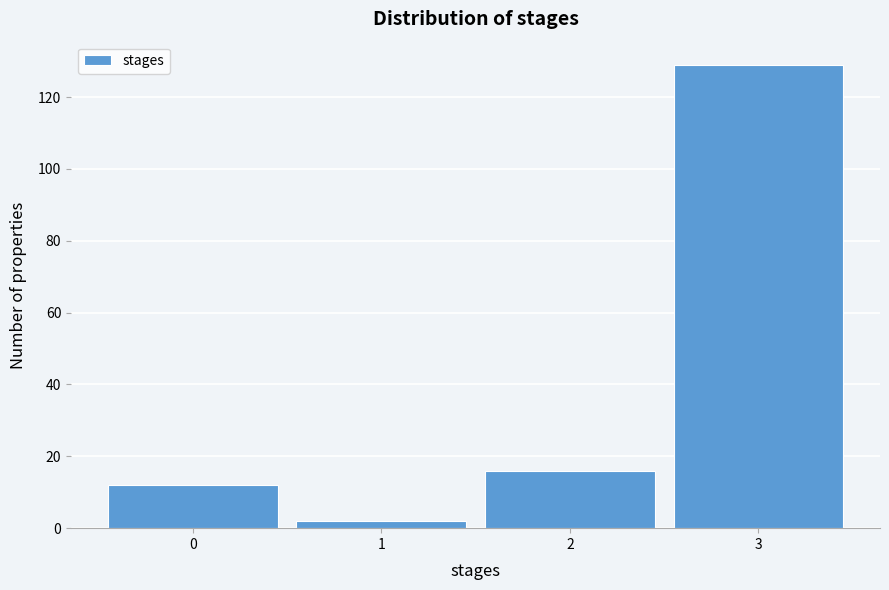

What is the height of the bar covering 1.5 to 2.5 on the x-axis? The values are not printed on the chart, so give them approximately, as read against the axis.

16